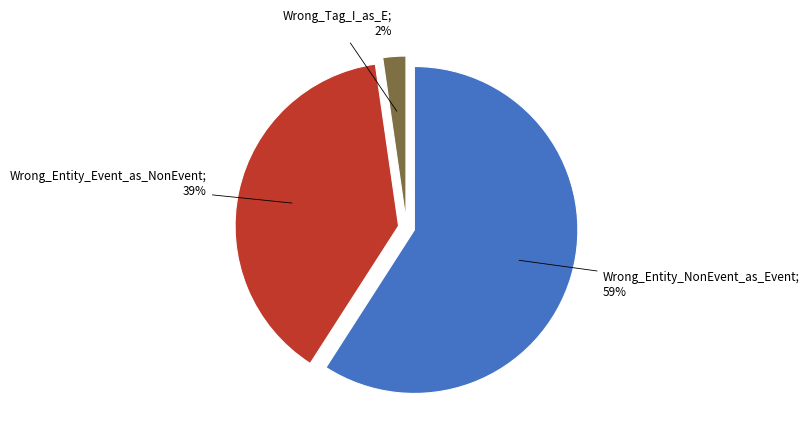

How many segments does this pie chart have?

3